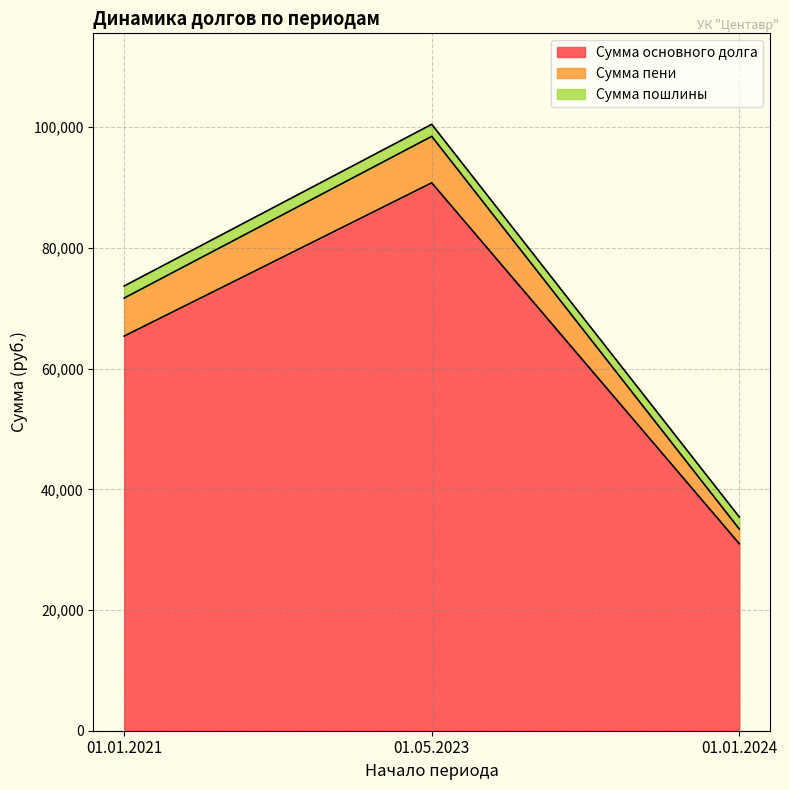

The value of Сумма основного долга at 01.05.2023 is 132266.0. True or false?

False